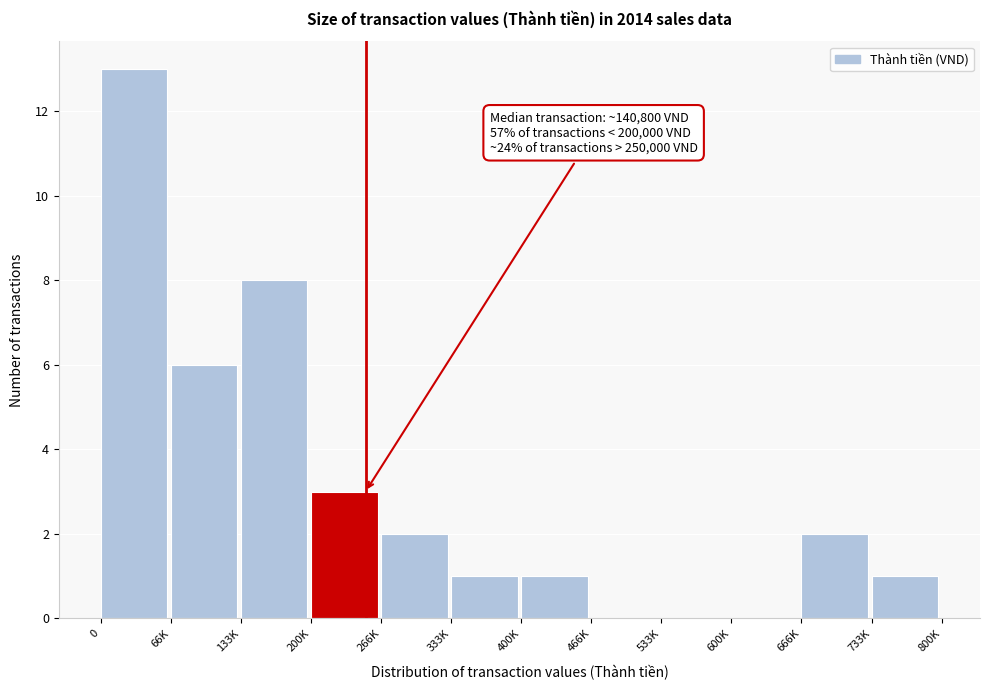

Reading left to right, extract all data points from this chart.

0=13	66K=6	133K=8	200K=3	266K=2	333K=1	400K=1	466K=0	533K=0	600K=0	666K=2	733K=1